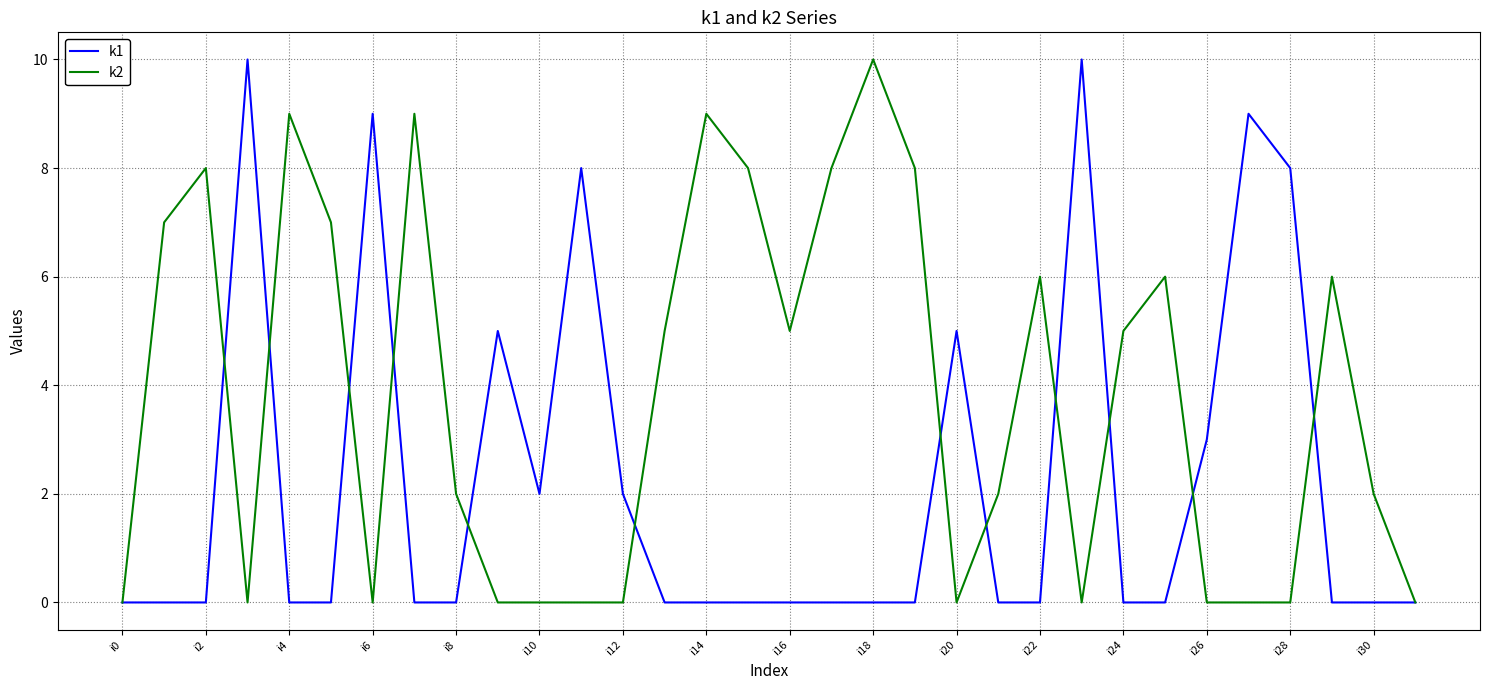

Which series has the largest total across all categories?

k2